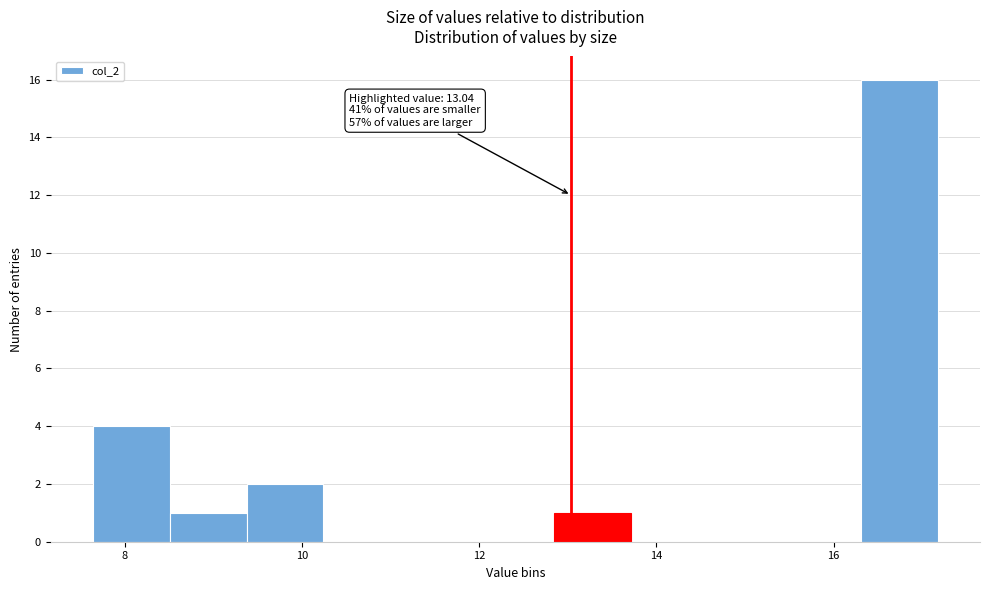

Which range on the x-axis has the tallest bar?

16.4 to 17.2